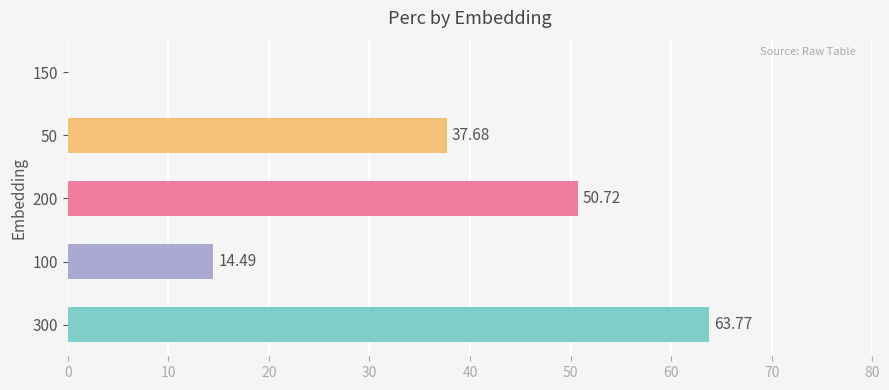

What is the change in value from 200 to 150?

-50.7